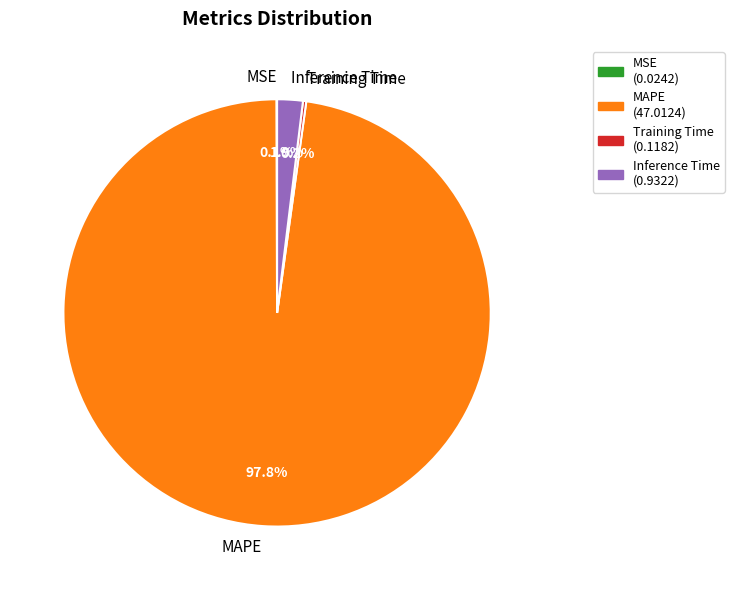

Which has a higher value, Inference Time or MAPE?

MAPE